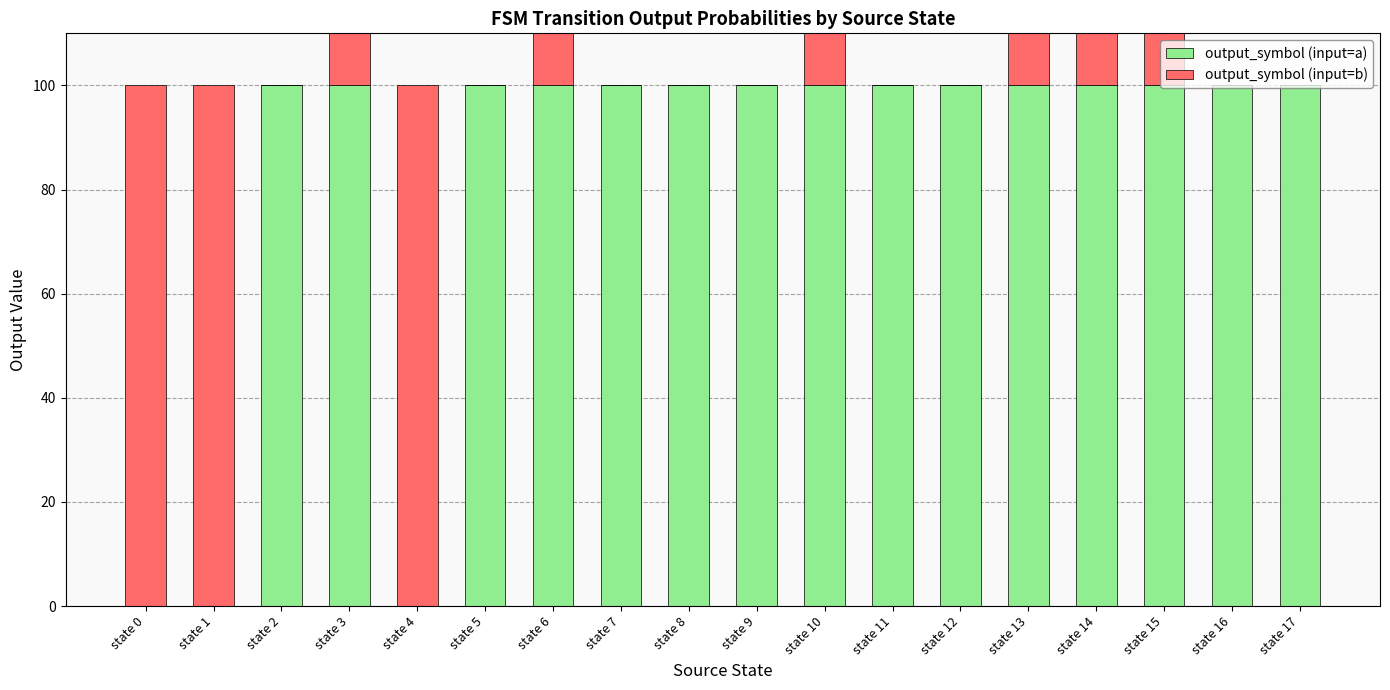

Rank the series by their maximum value, from lowest to highest.

output_symbol (input=a), output_symbol (input=b)